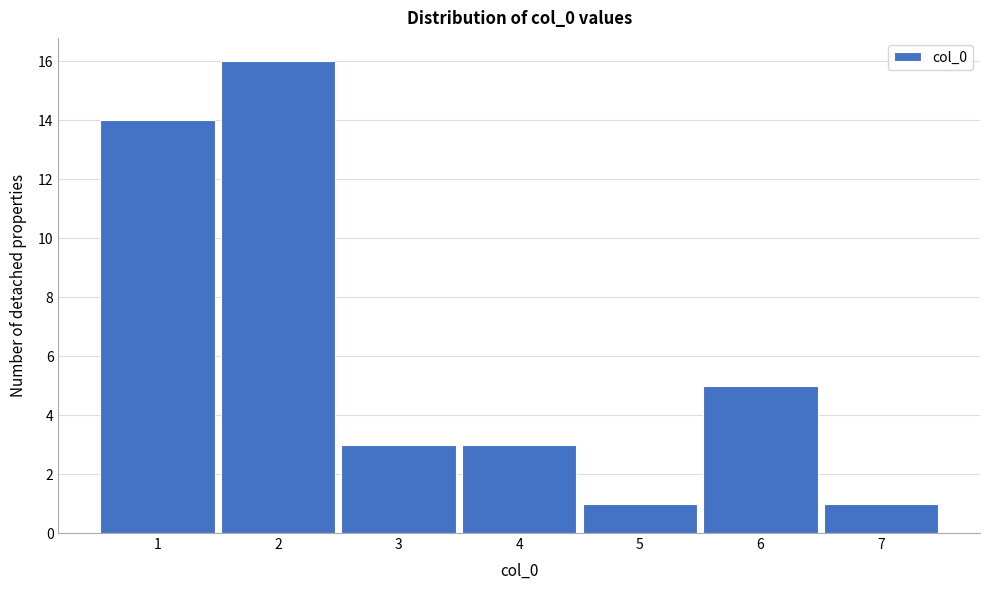

Reading right to left, transcribe all the data shown in this chart.

1	5	1	3	3	16	14